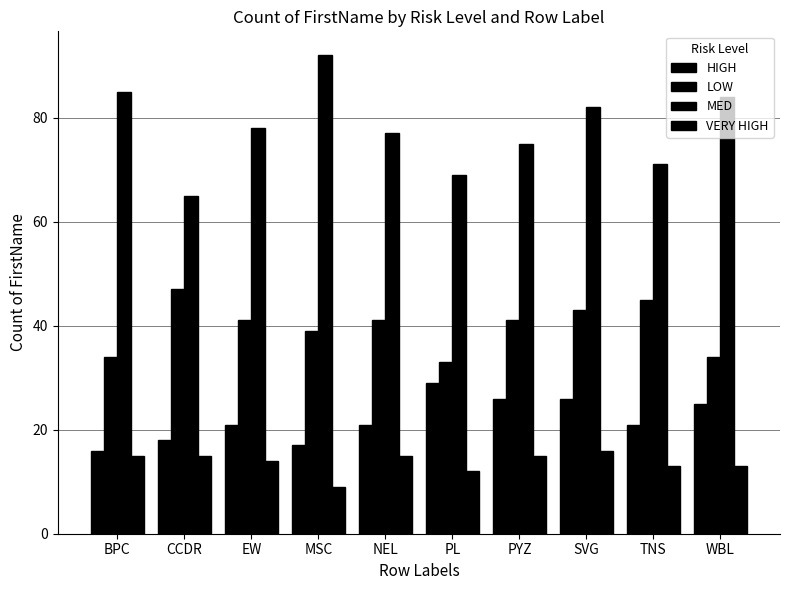

What is the label of the 1st bar from the left?

BPC